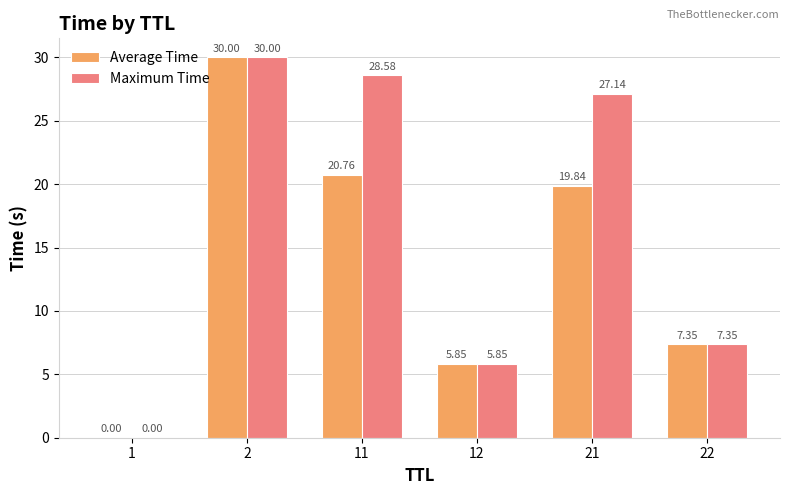

What is the sum of all Maximum Time values?

98.9